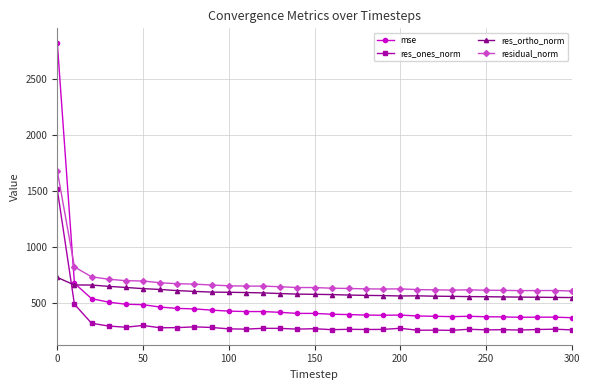

Which series has the widest spread of values?

mse